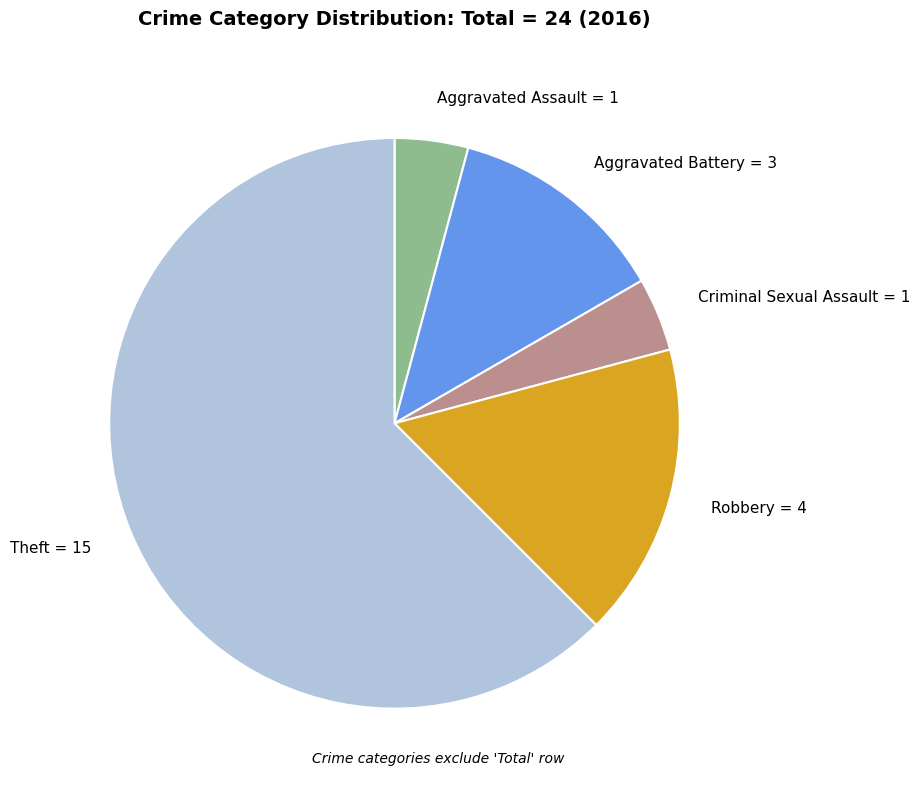

How many segments does this pie chart have?

5